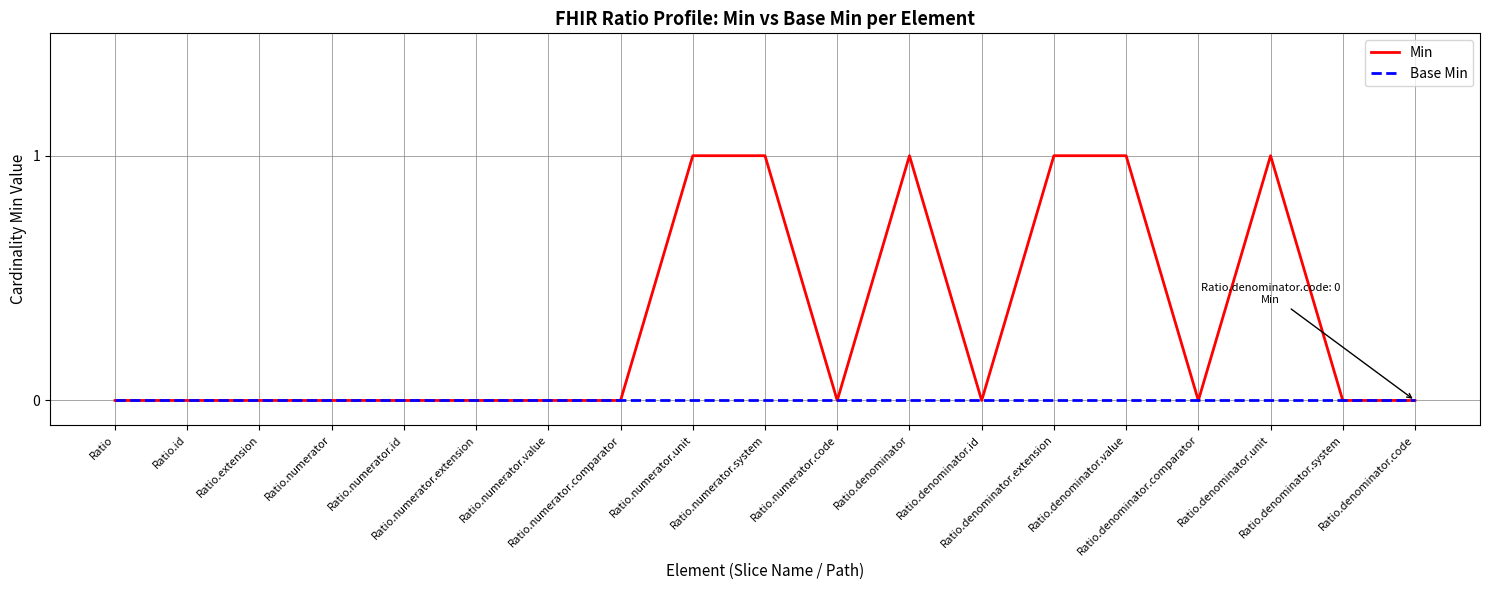

List the series in order of their peak value, highest first.

Min, Base Min